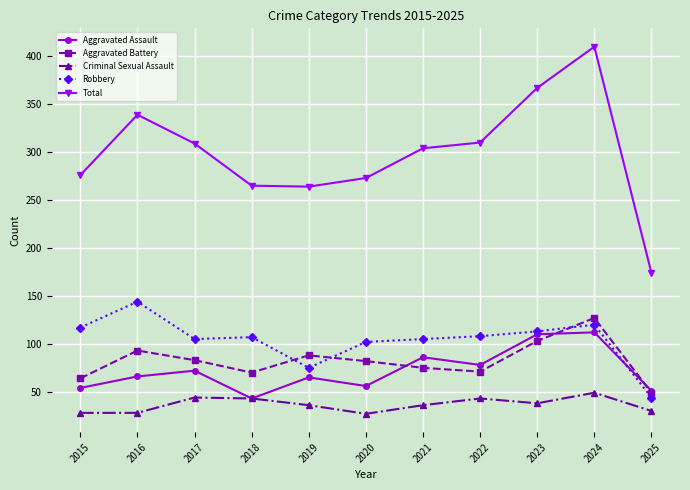

Which series has the largest range (max minus min)?

Total